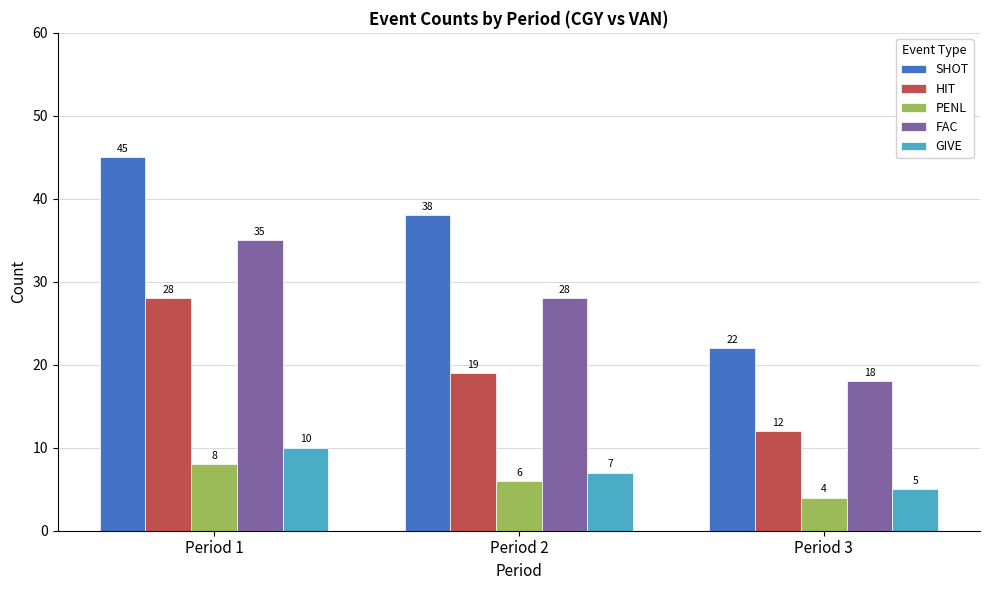

What is the difference between the maximum and minimum values in the SHOT series?

23